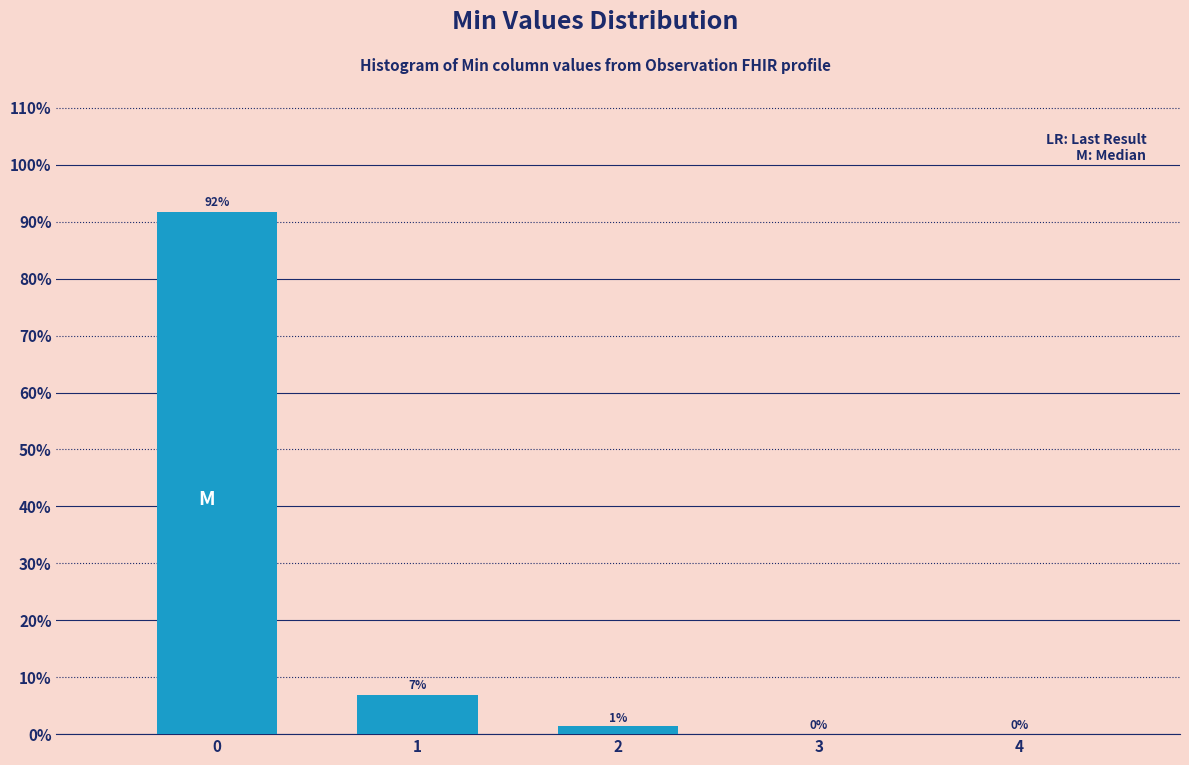

Is it true that the value at 4 is -41.0?

False